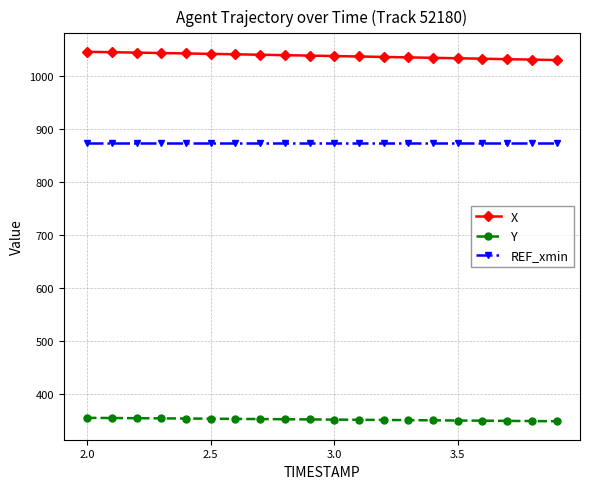

True or false: X and REF_xmin intersect in this chart.

False